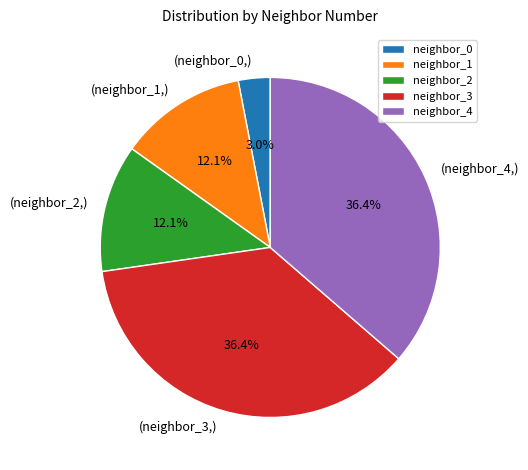

Is neighbor_0 the majority of the pie?

No